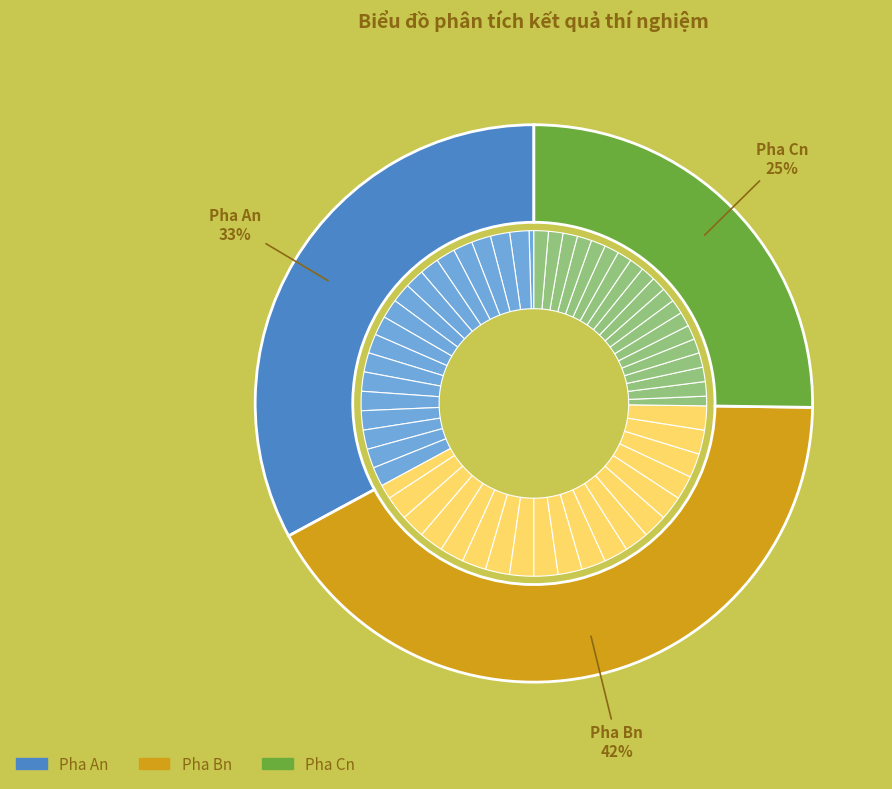

To the nearest percent, what portion does date 14 represent?

5%